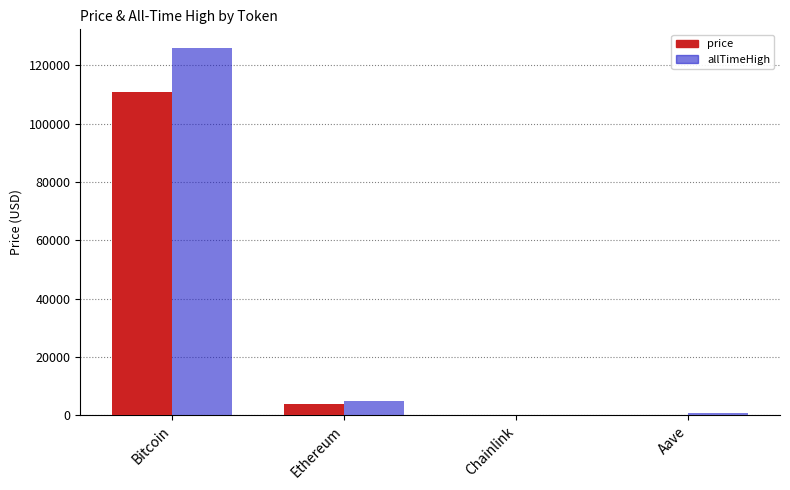

The value of price at Aave is 227.1. True or false?

True